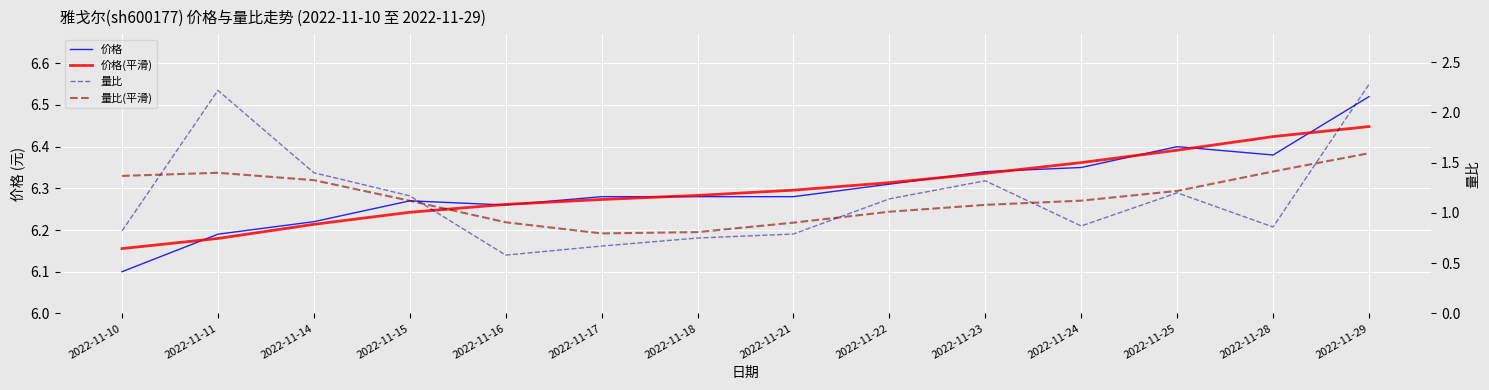

Is this an area chart (filled region under the line)?

No